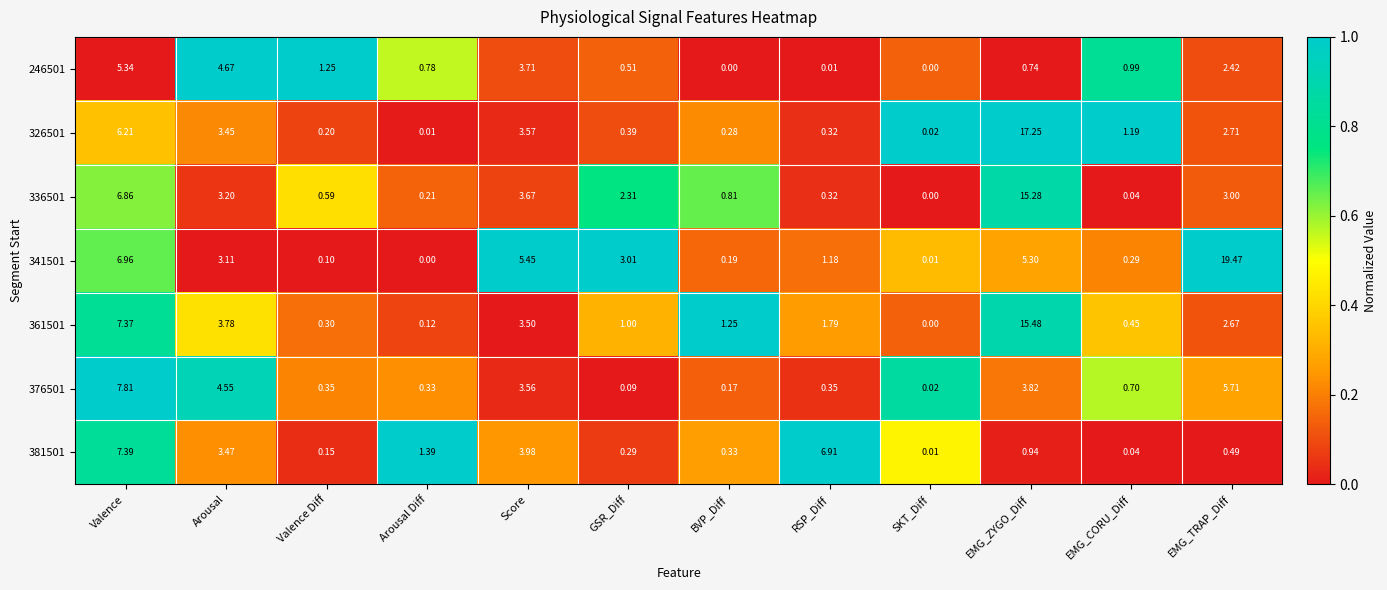

Where is 361501 nearest to the value 7?

Valence